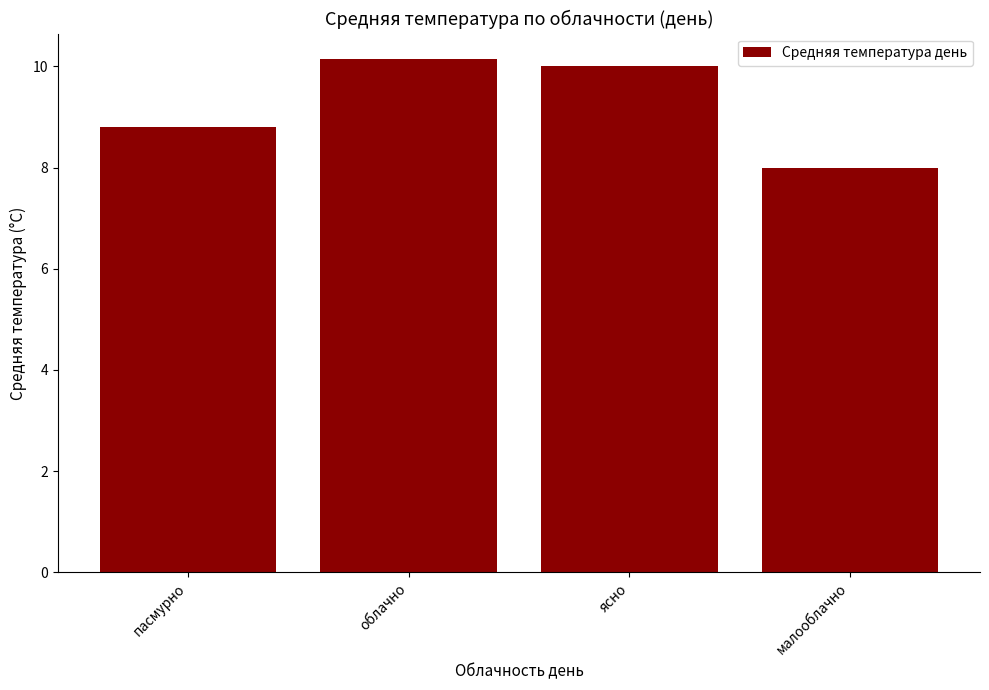

What is the value of the 1st bar from the left?

8.8